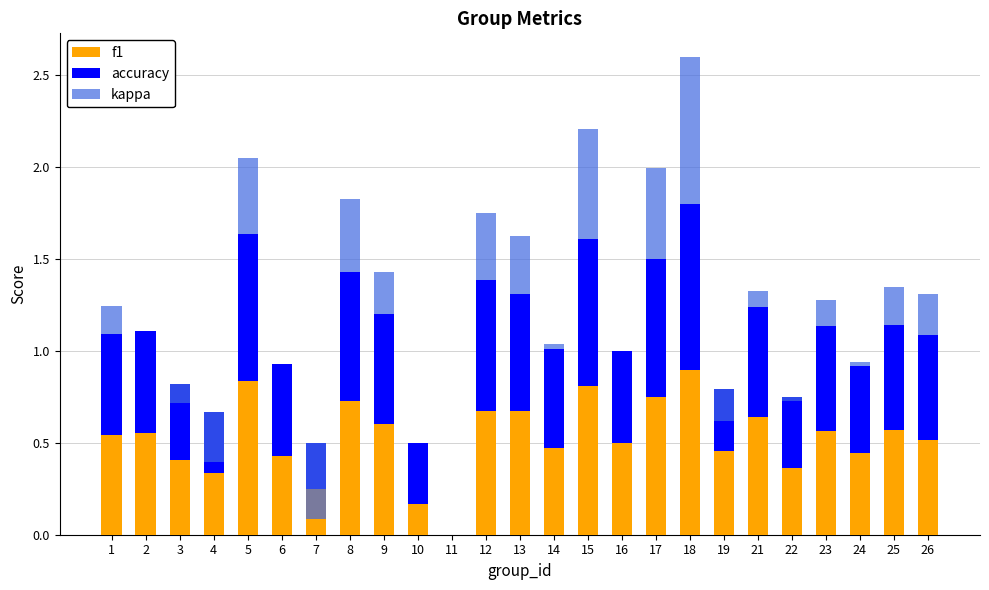

What is the greatest value displayed?

0.9